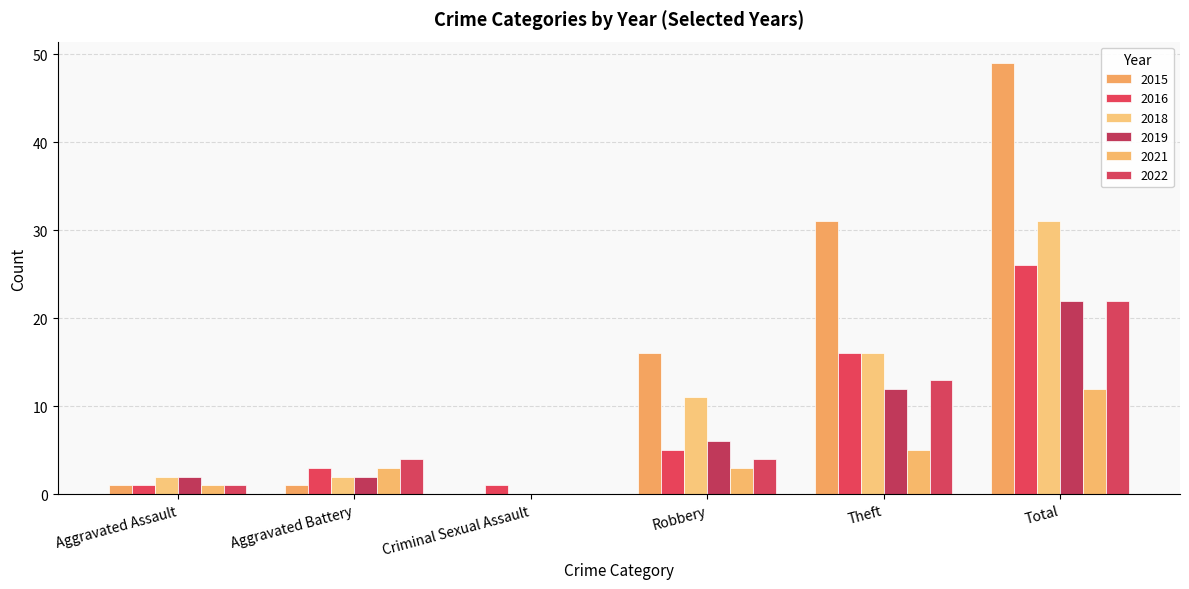

At which category is the sum across all series the highest?

Total